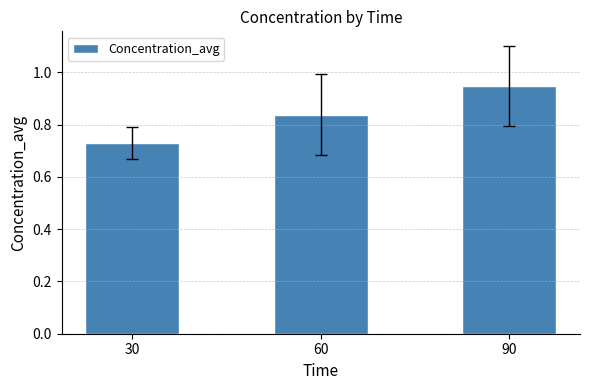

Rank the categories by value from highest to lowest.

90, 60, 30